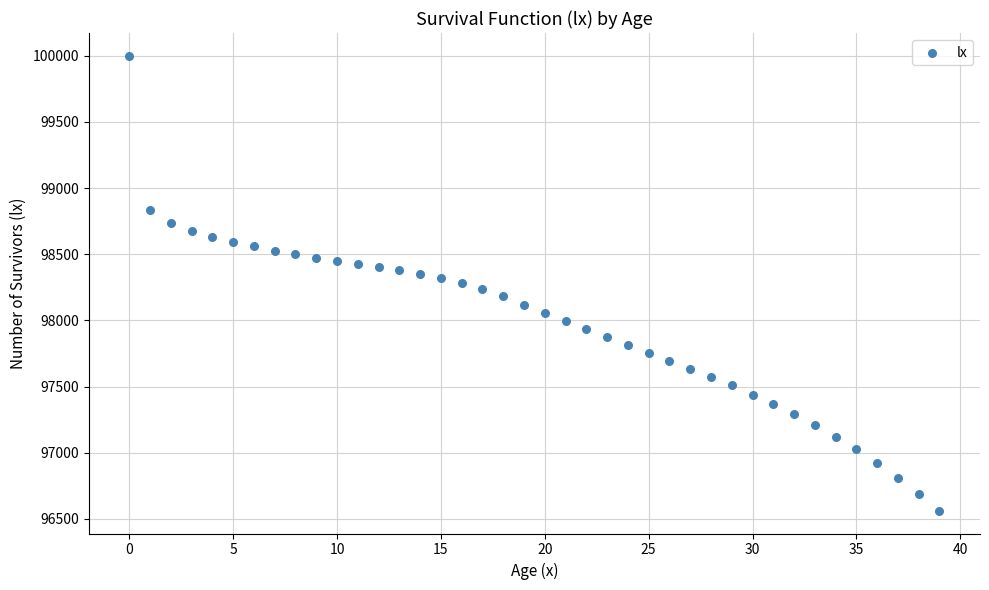

What is the range of Y values (max minus min)?

3439.0